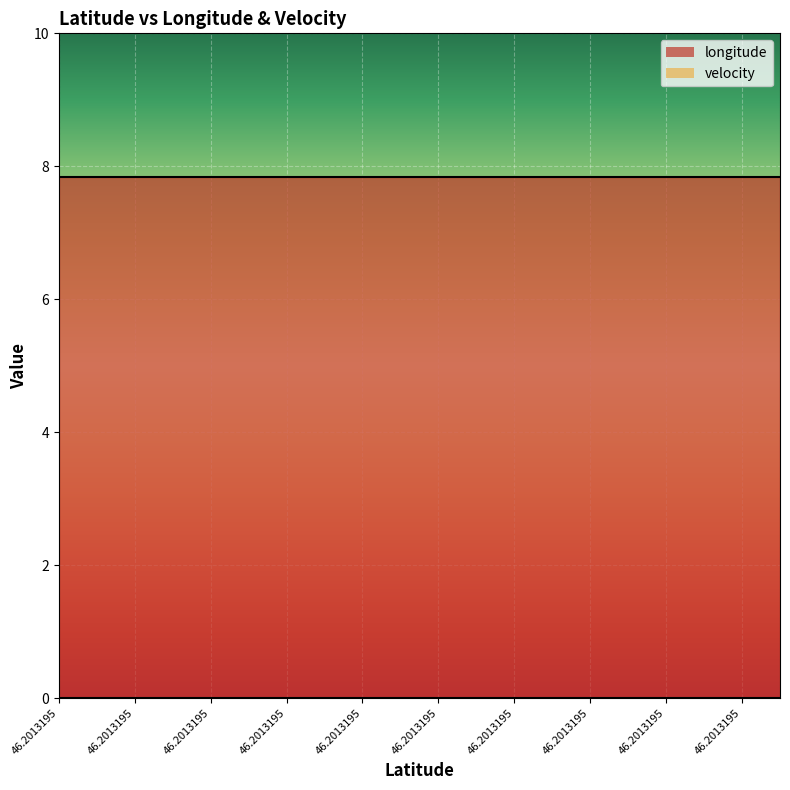

Is it true that longitude equals 7.8 at 46.2013195?

True